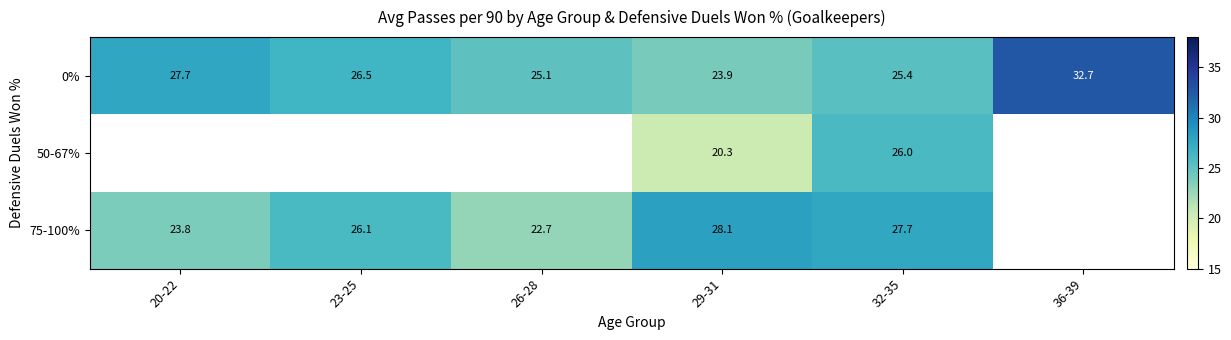

What is the greatest value displayed?

32.7